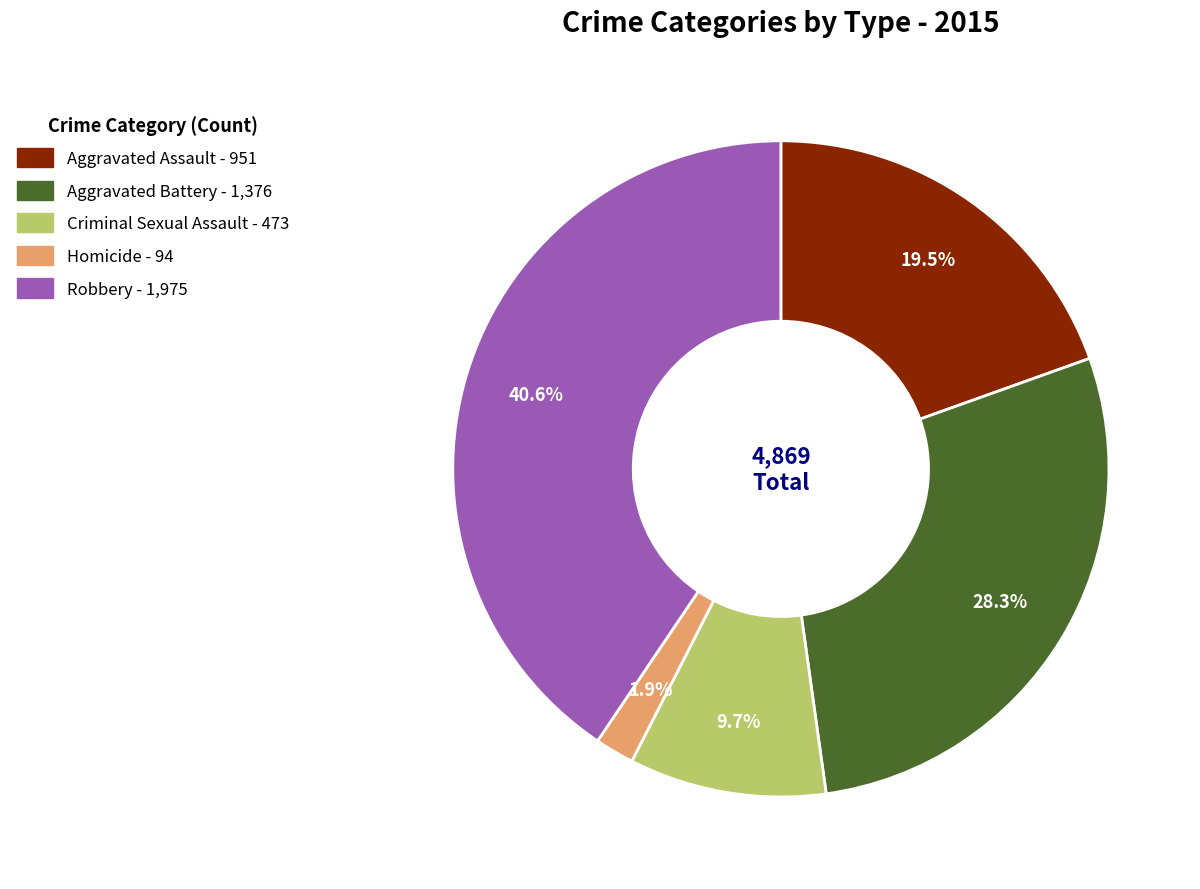

Rank the categories by value from lowest to highest.

Homicide, Criminal Sexual Assault, Aggravated Assault, Aggravated Battery, Robbery